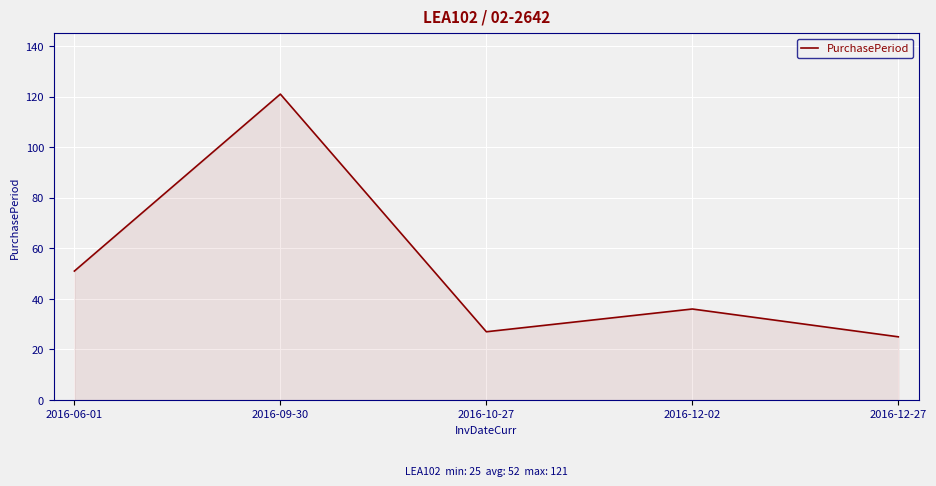

What is the average value?

52